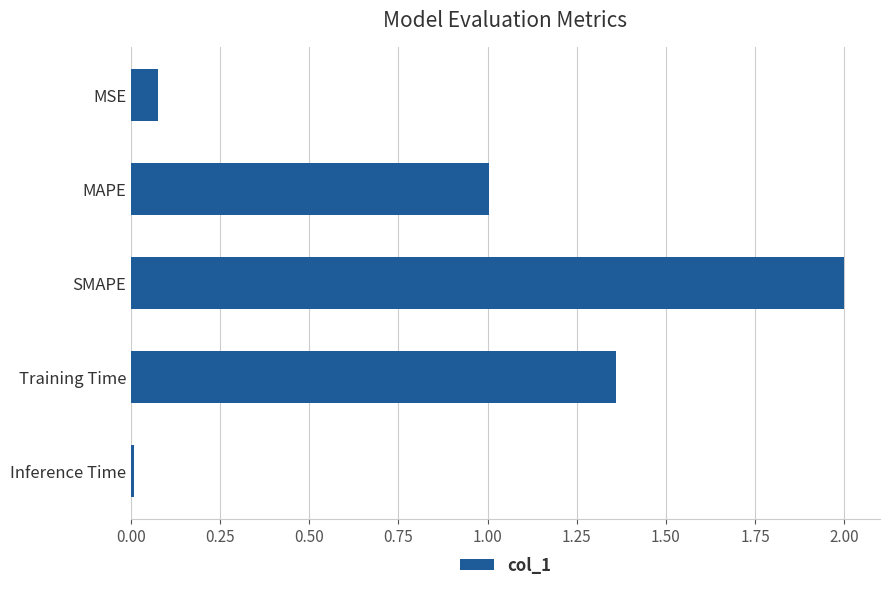

Which category has the highest value across all series?

SMAPE